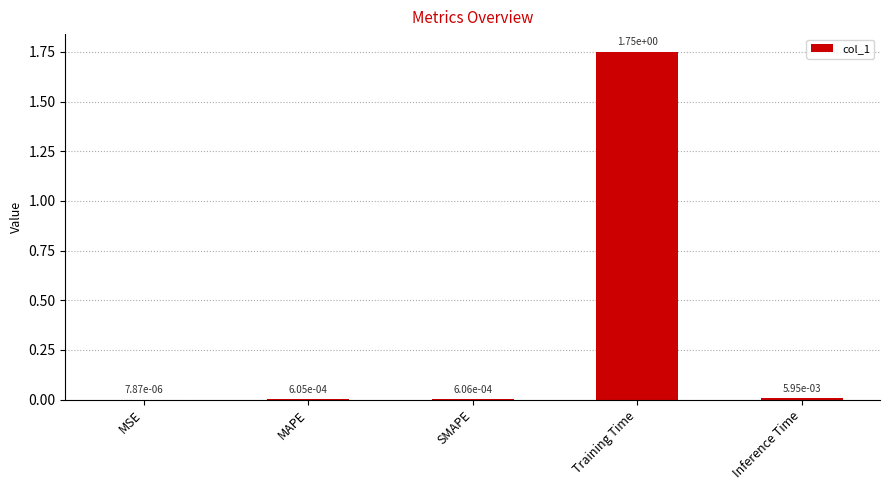

Which has a higher value, MAPE or Training Time?

Training Time